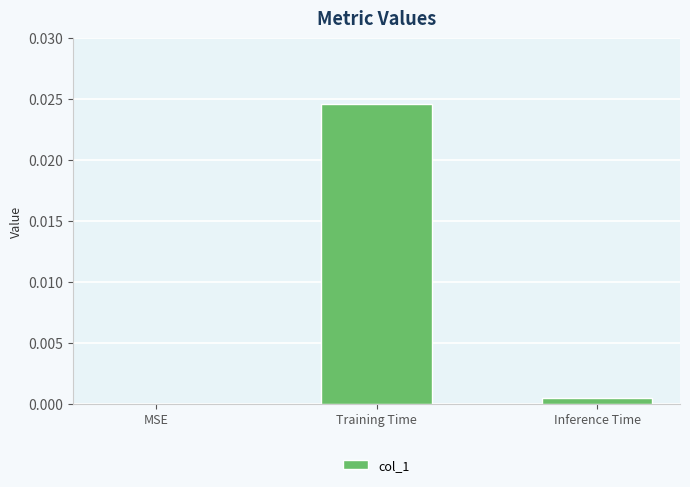

The chart shows a value of 0.0 at Training Time. True or false?

True